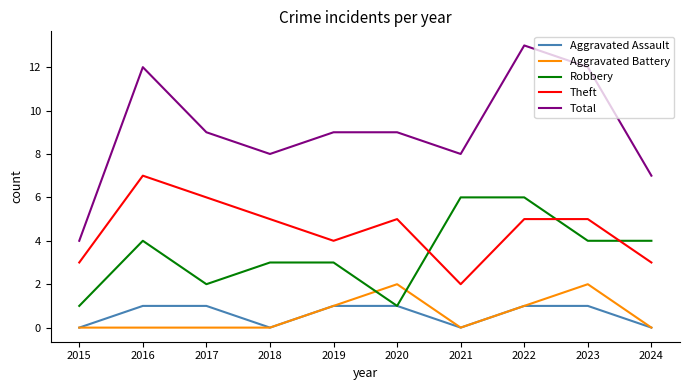

What is the maximum value for Theft?

7